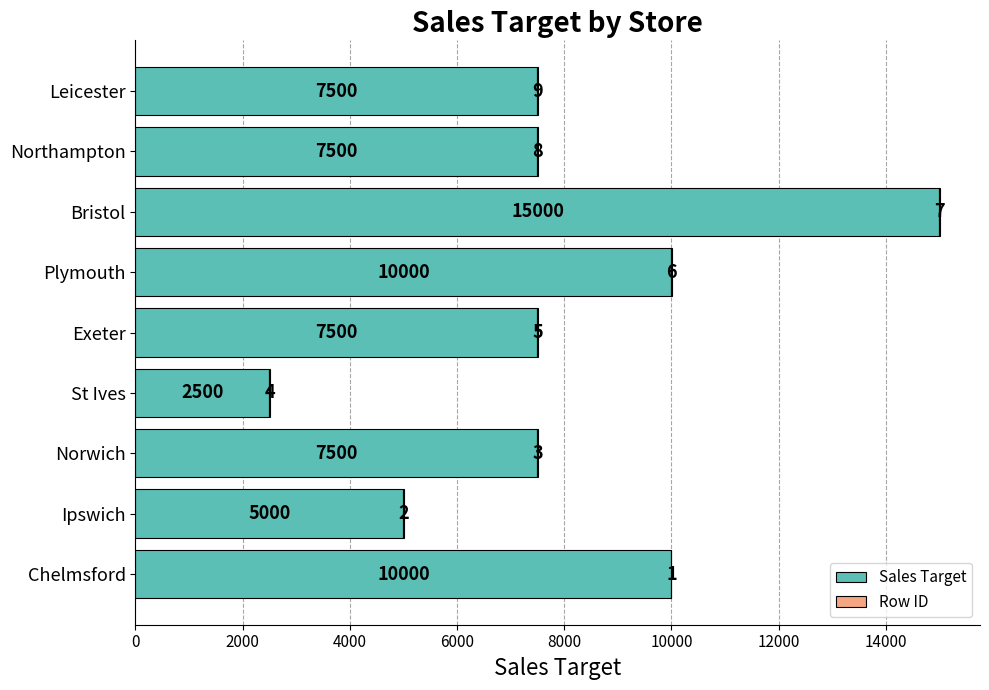

True or false: Sales Target has a value of 13553 at Plymouth.

False